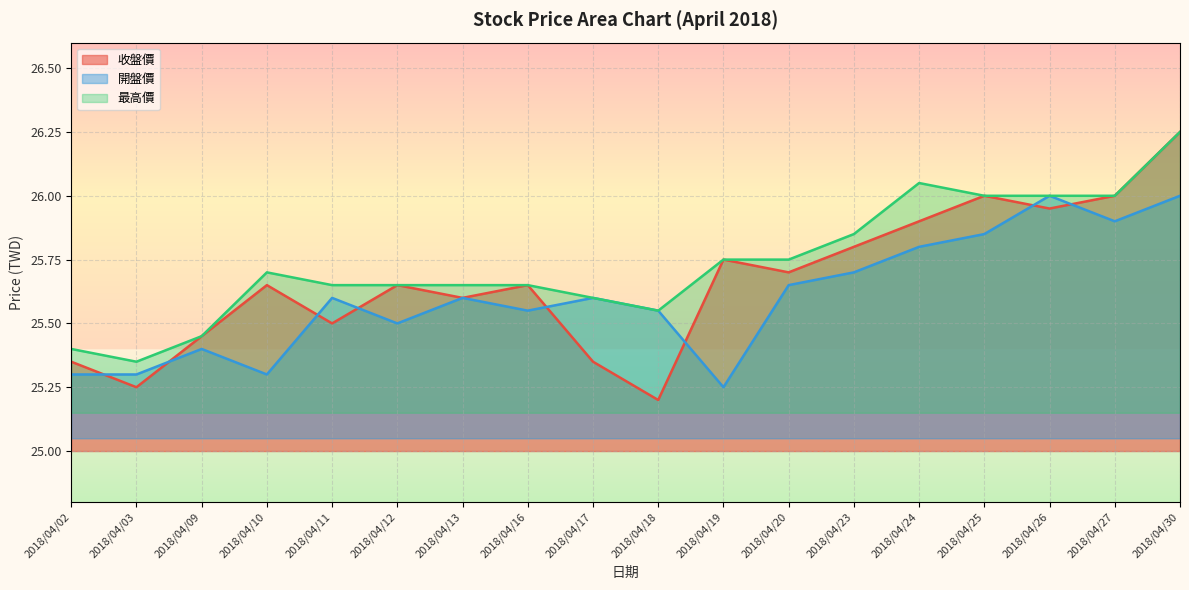

Which series ends up on top after the final intersection of 收盤價 and 開盤價?

收盤價